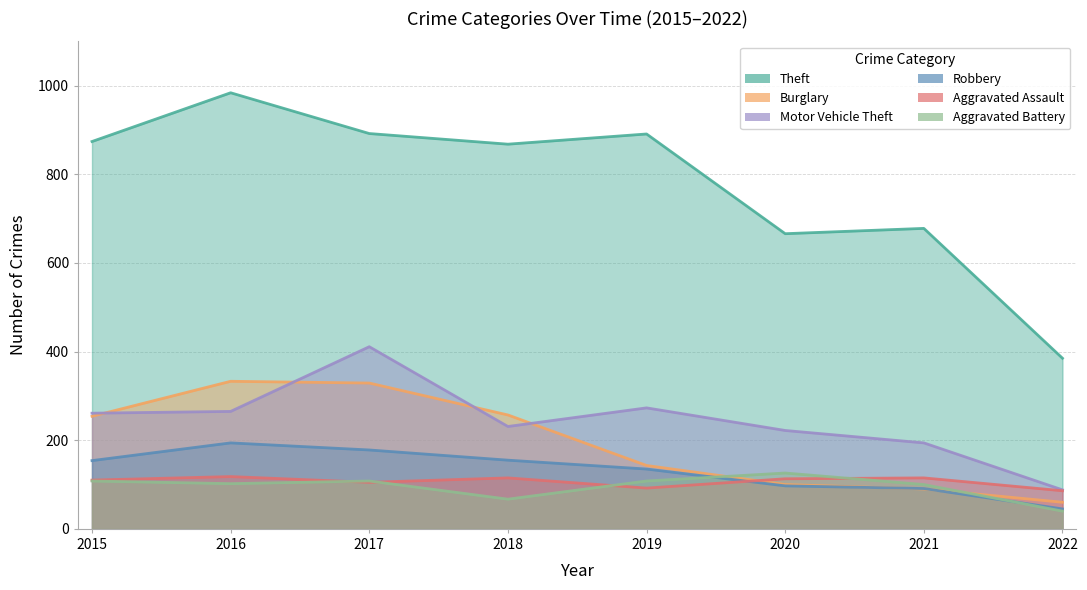

How many intersections are there between Burglary and Aggravated Assault?

1